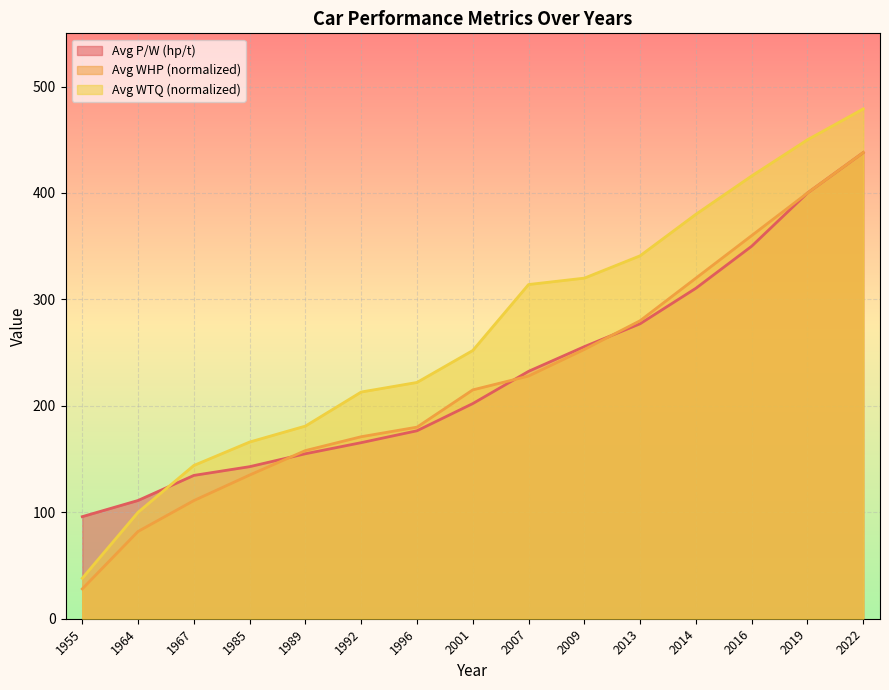

Between 2007 and 1992, which is larger?

2007